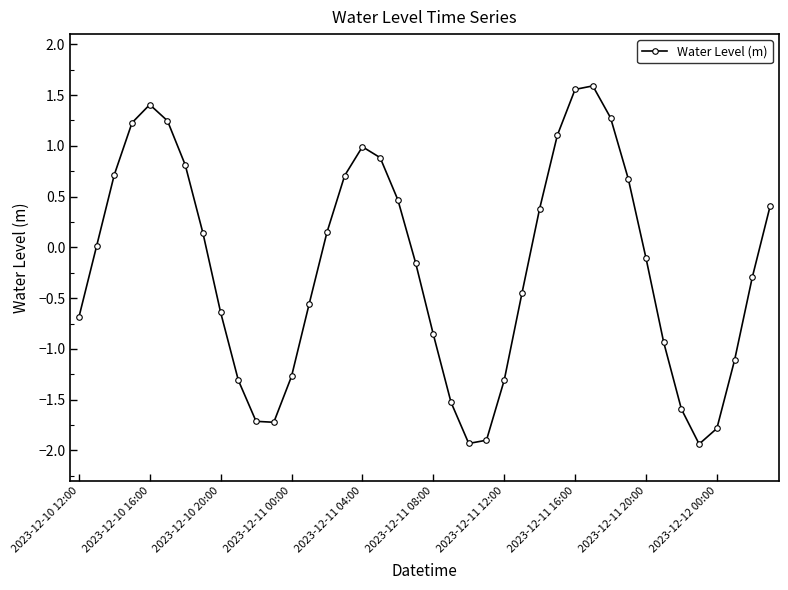

What is the value of the 34th point from the left?

-0.9